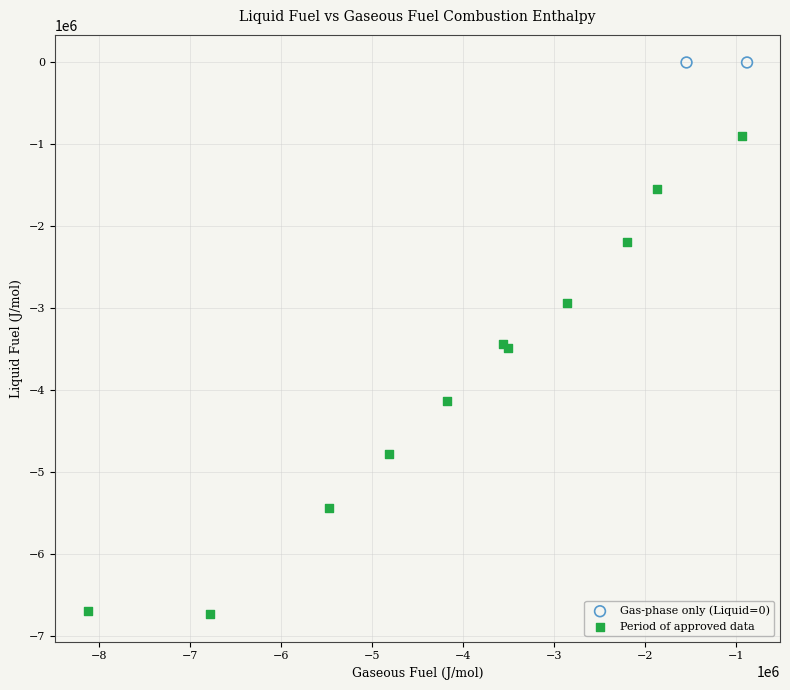

Which series reaches the minimum Y coordinate?

Period of approved data